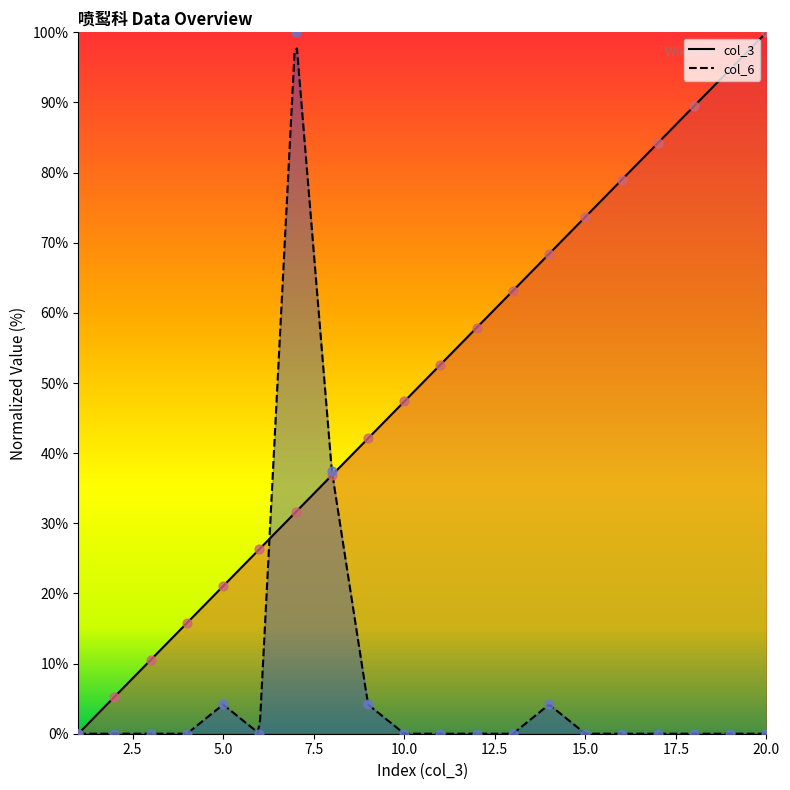

Which series reaches the maximum Y coordinate?

col_3